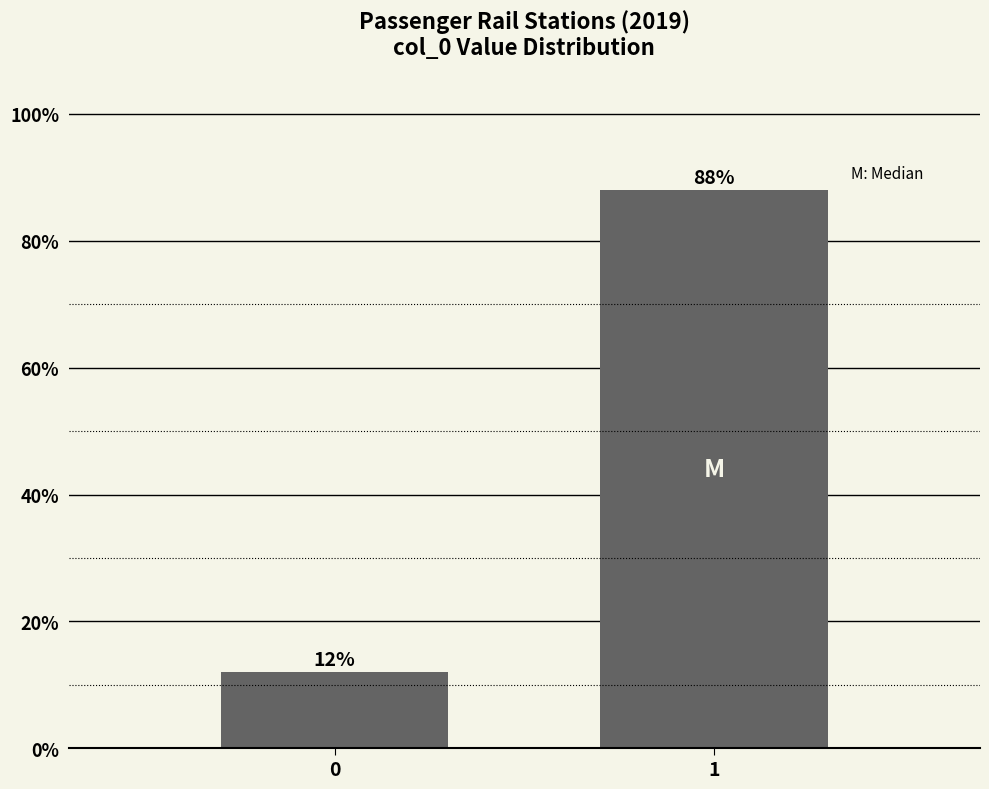

Reading right to left, transcribe all the data shown in this chart.

88	12